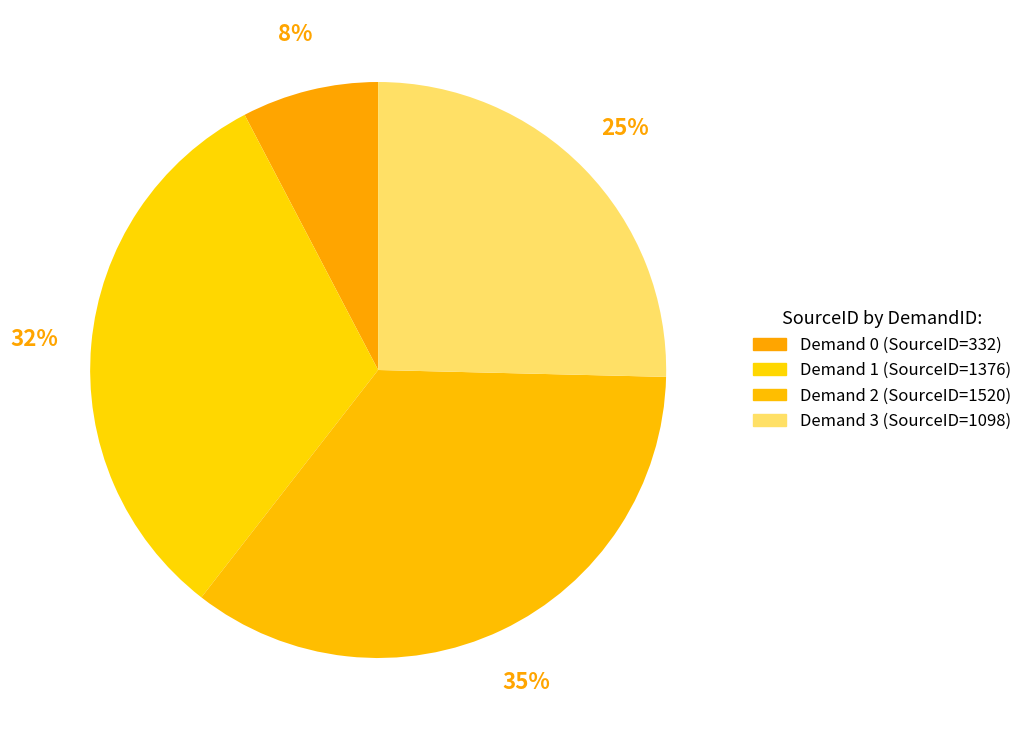

Count the number of slices in the pie.

4